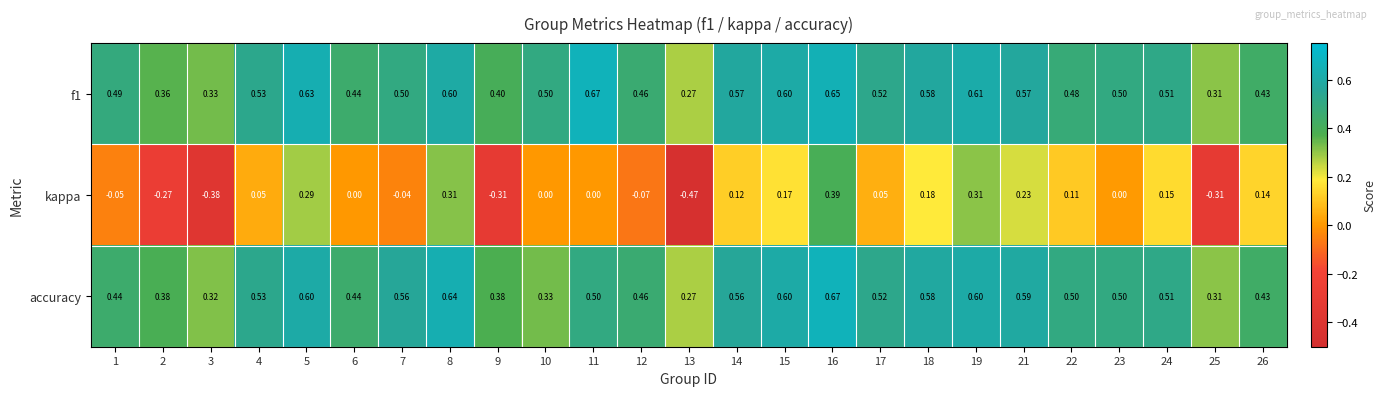

Is the value of kappa at 15 greater than the value of f1 at 4?

No